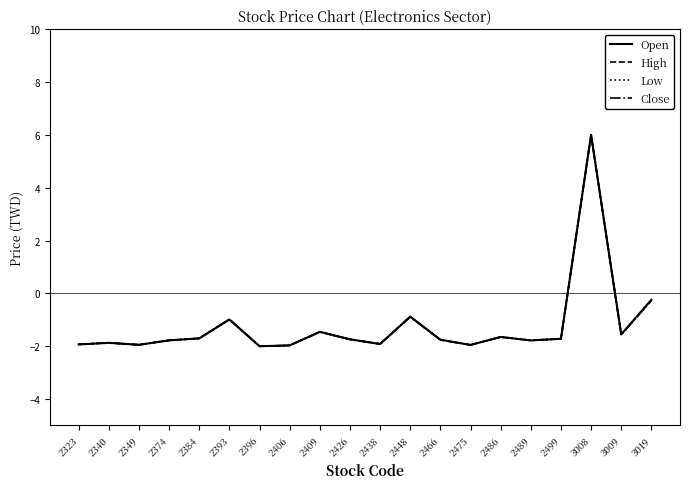

What is the difference between the second highest and minimum values in the Close series?

1.7